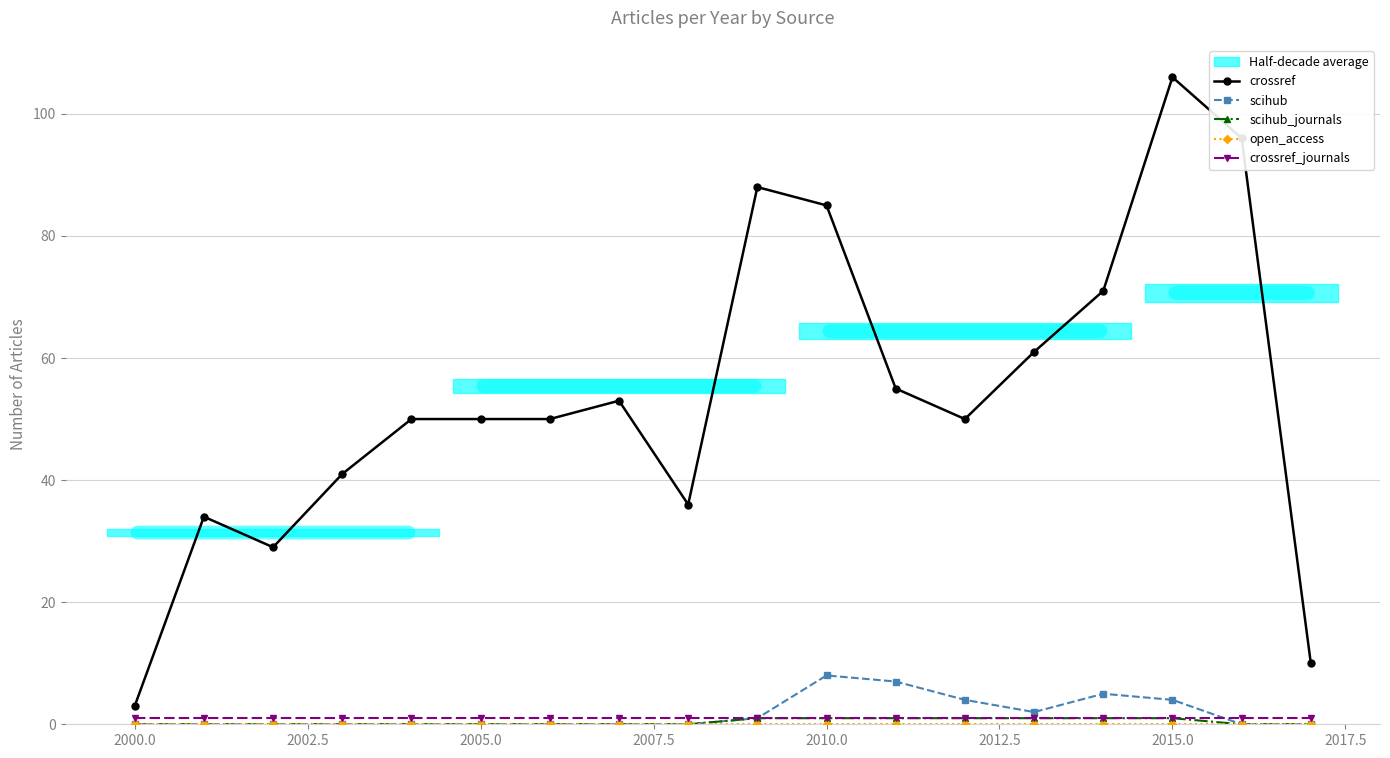

At how many categories does at least one series exceed 42?

12